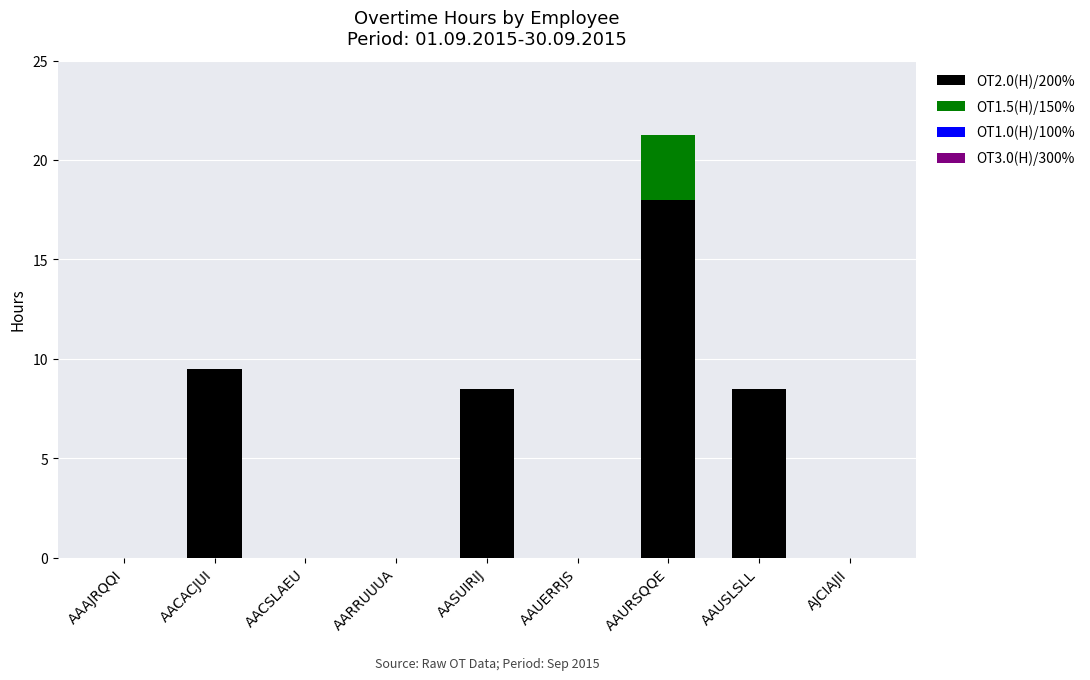

What is the maximum value for OT2.0(H)/200%?

18.0